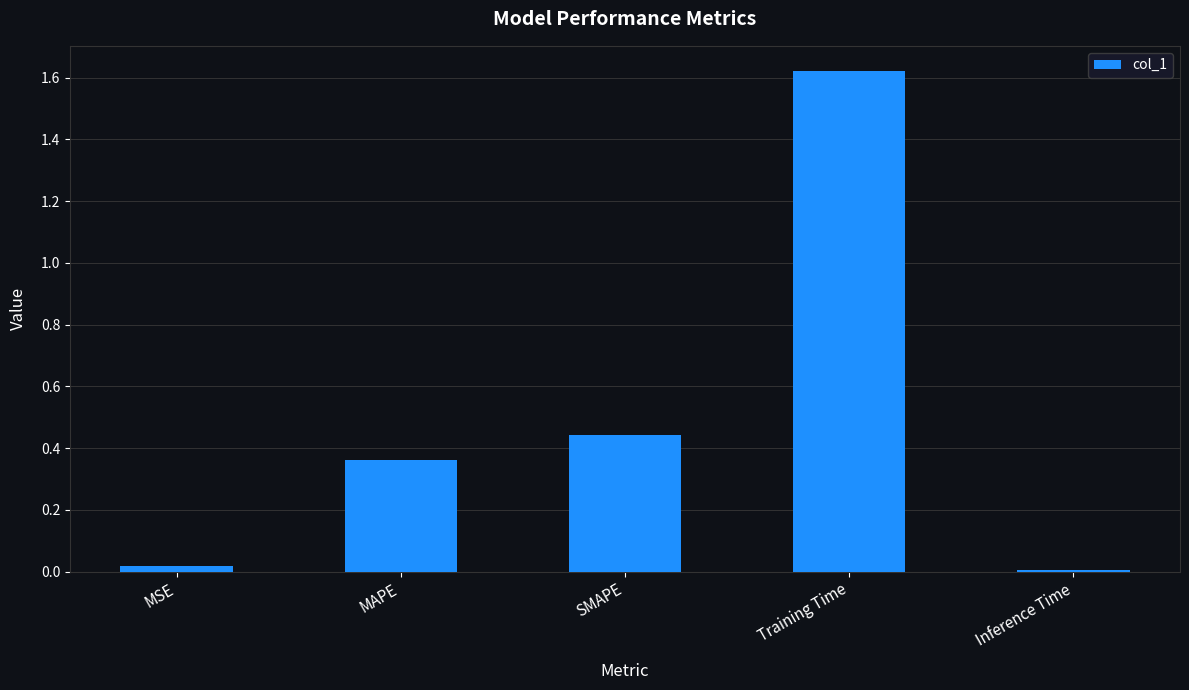

Which category has the highest value across all series?

Training Time